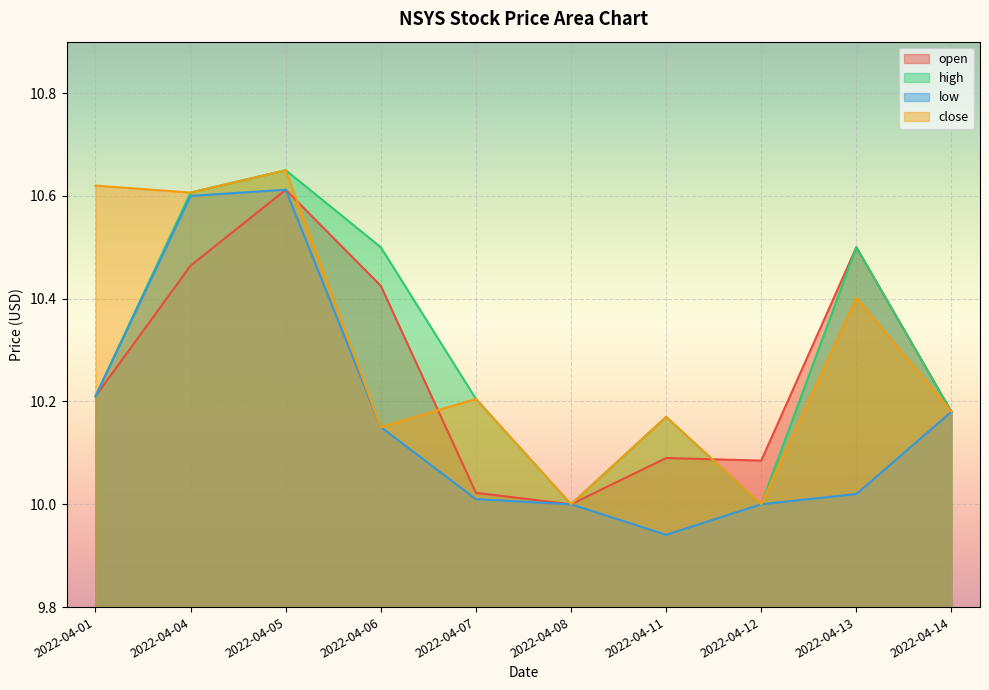

Which series has the largest range (max minus min)?

low